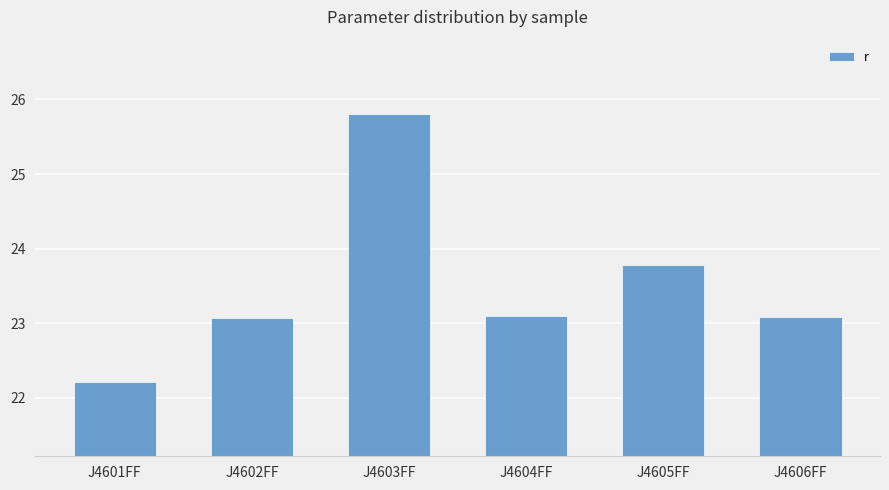

What position from the left is J4601FF?

1